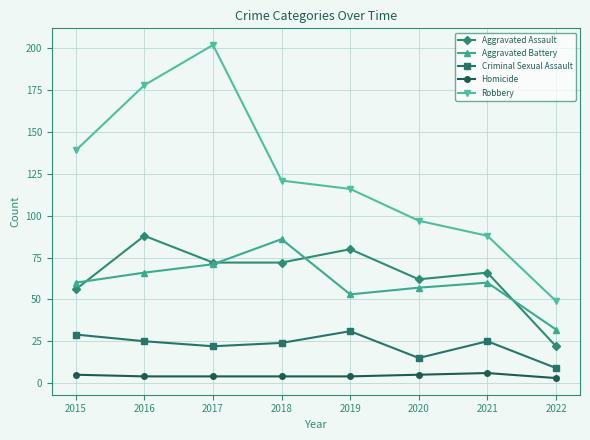

What is the value of the Aggravated Assault point at the 1st from the left?

56